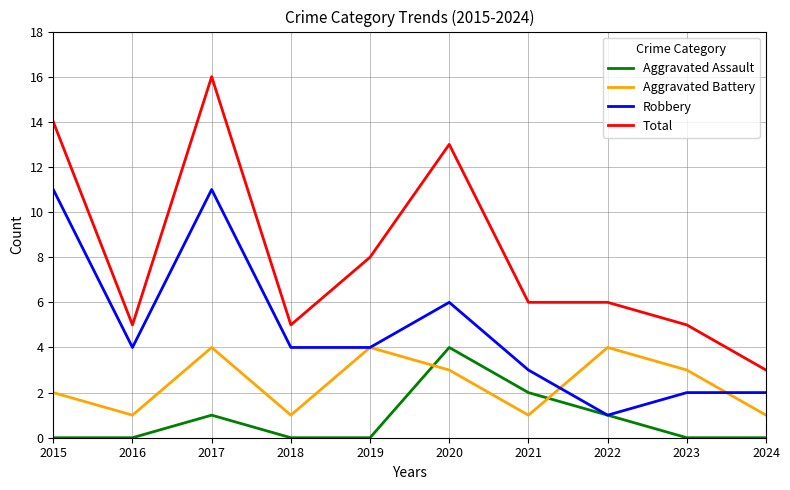

True or false: Aggravated Assault has a value of 0 at 2023.

True